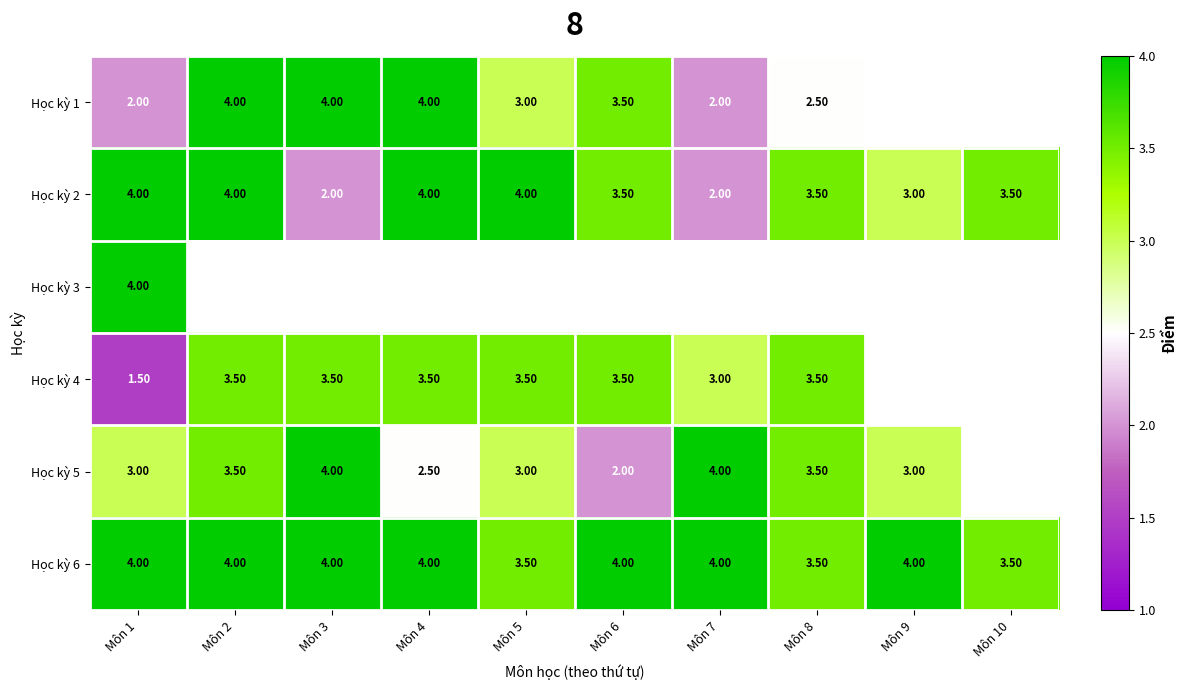

What is the spread (max minus min) of values at Môn 1?

2.5